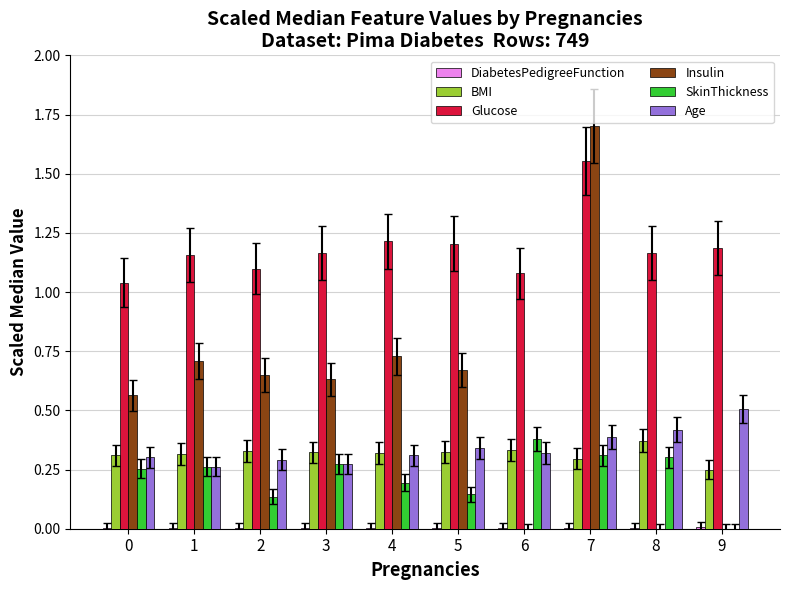

What is the maximum value for Age?

0.5